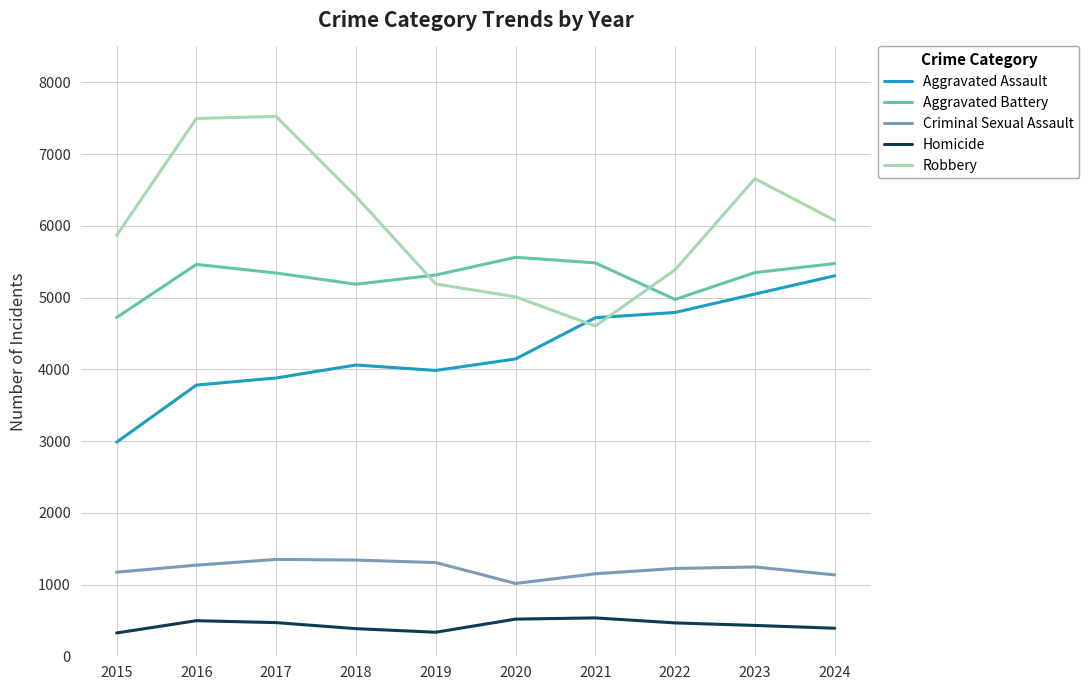

The value of Aggravated Assault at 2019 is 1335. True or false?

False